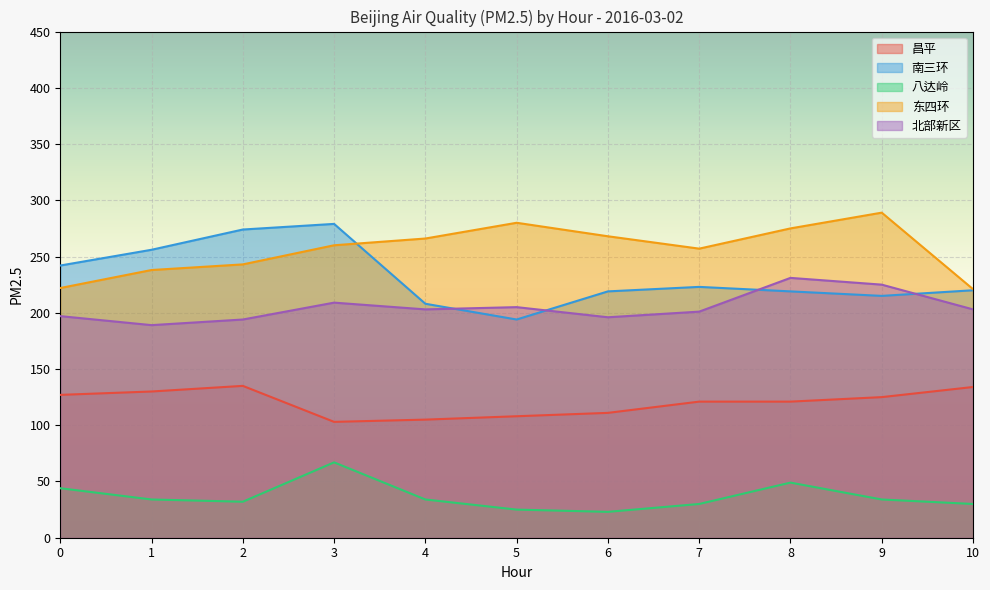

Reading right to left, transcribe all the data shown in this chart.

昌平: 134	125	121	121	111	108	105	103	135	130	127
南三环: 220	215	219	223	219	194	208	279	274	256	242
八达岭: 30	34	49	30	23	25	34	67	32	34	44
东四环: 221	289	275	257	268	280	266	260	243	238	222
北部新区: 203	225	231	201	196	205	203	209	194	189	197